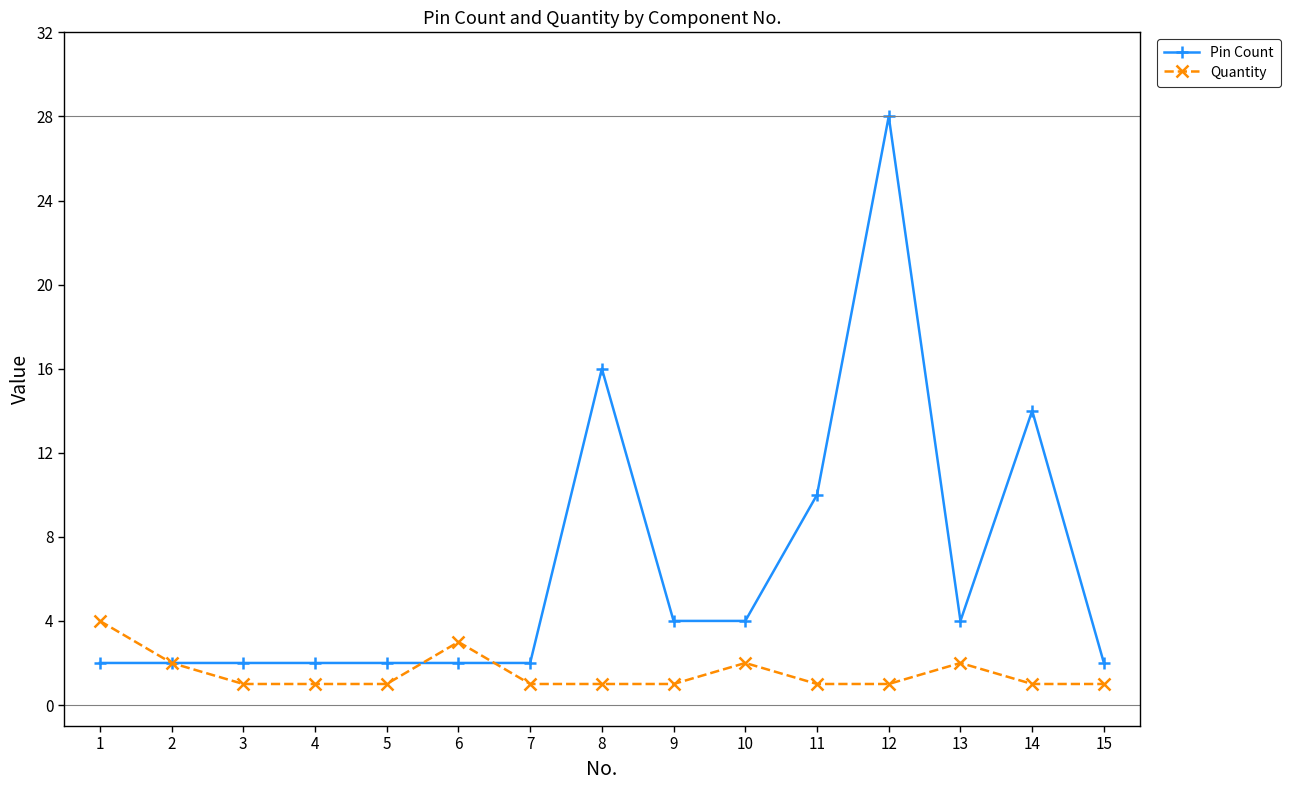

What is the value of the Quantity point at the 15th from the left?

1